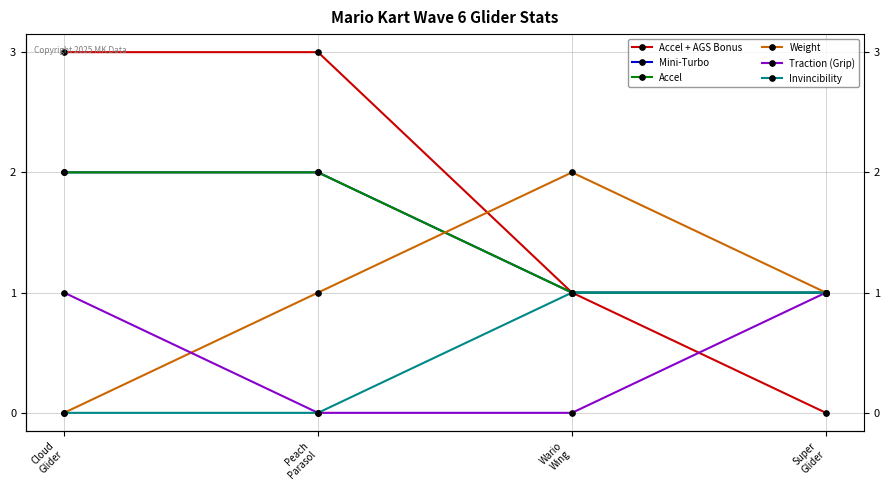

True or false: Accel has more than 2 interior local peaks.

False